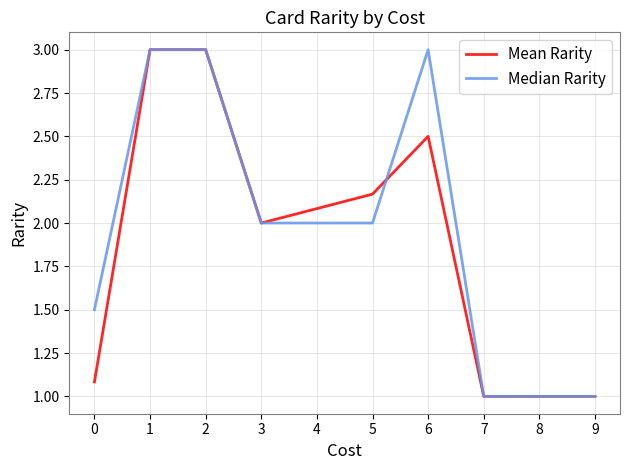

The value of Mean Rarity at 2 is 5.2. True or false?

False